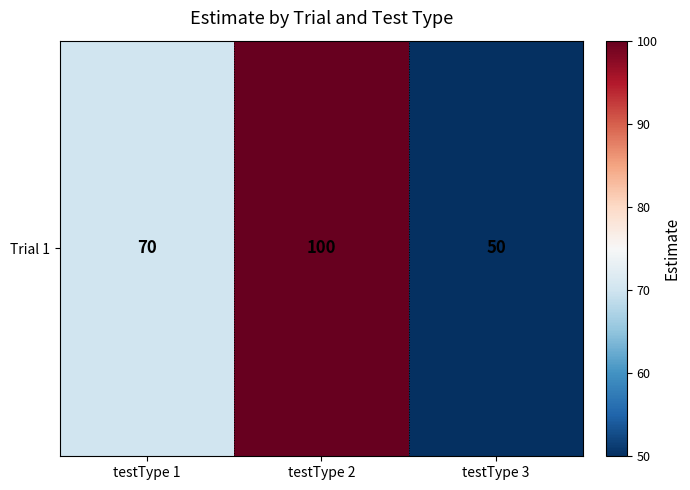

Rank the categories by value from lowest to highest.

testType 3, testType 1, testType 2